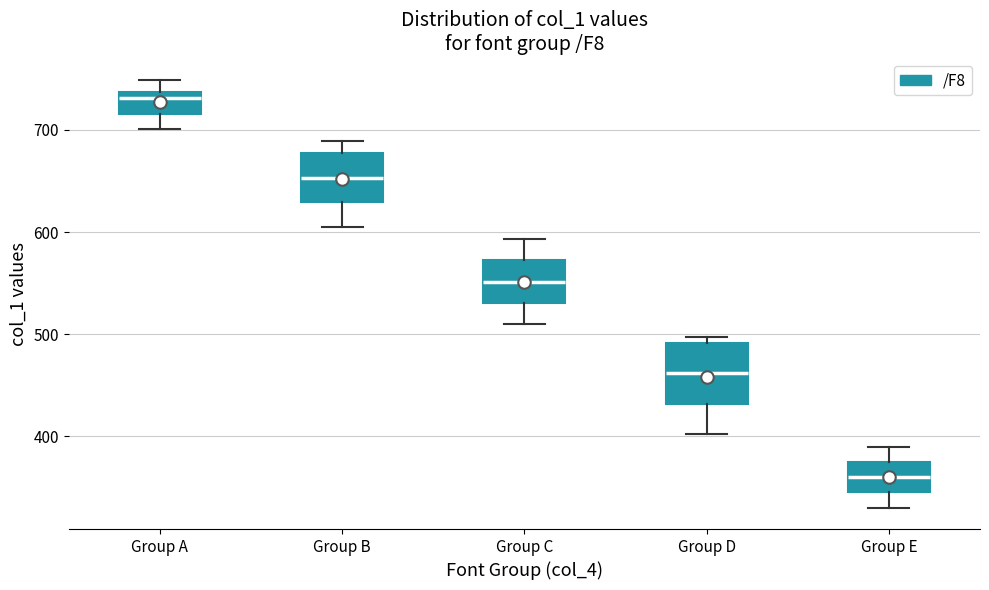

Which box is the tallest, from its lower edge to its upper edge?

Group D